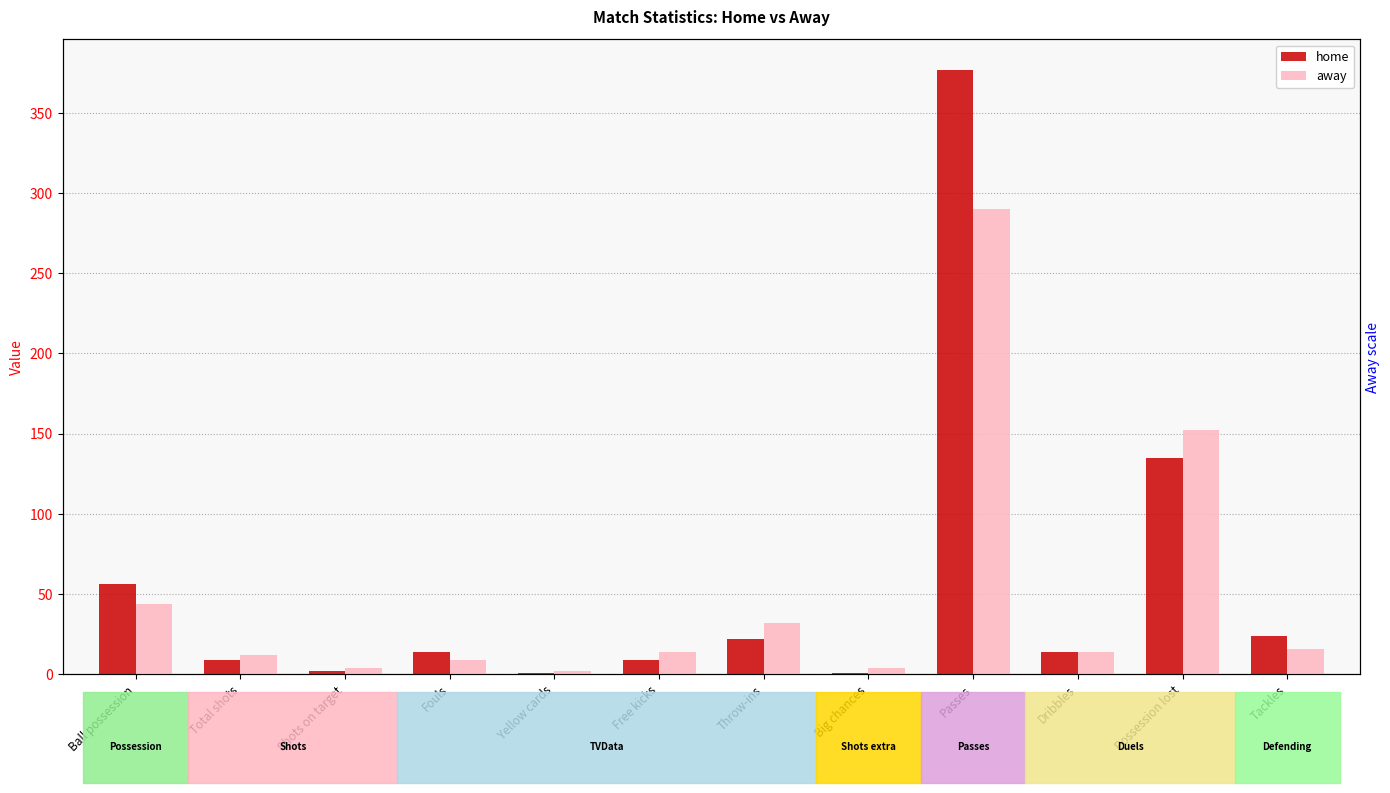

Does the chart contain any negative values?

No